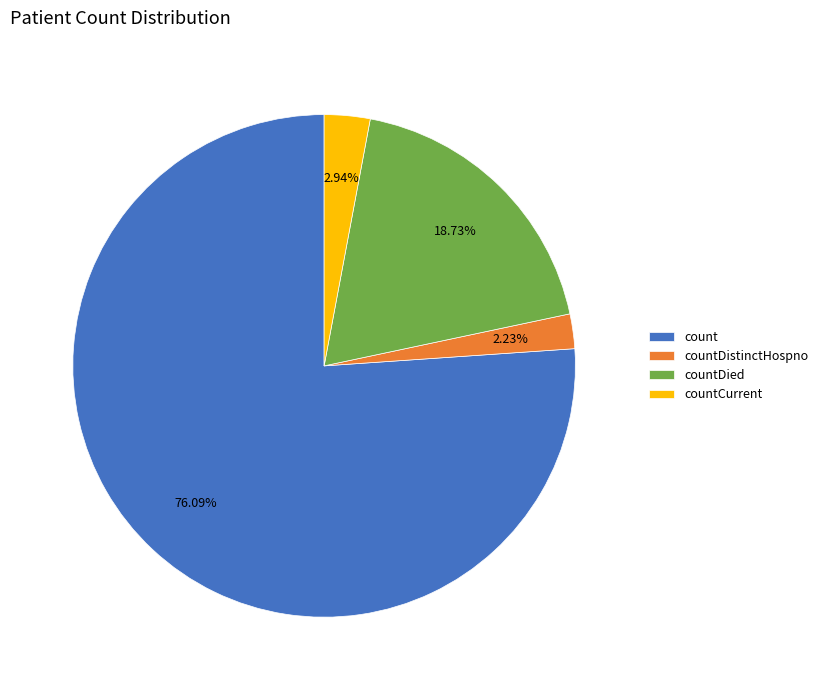

Rank the categories by value from highest to lowest.

count, countDied, countCurrent, countDistinctHospno